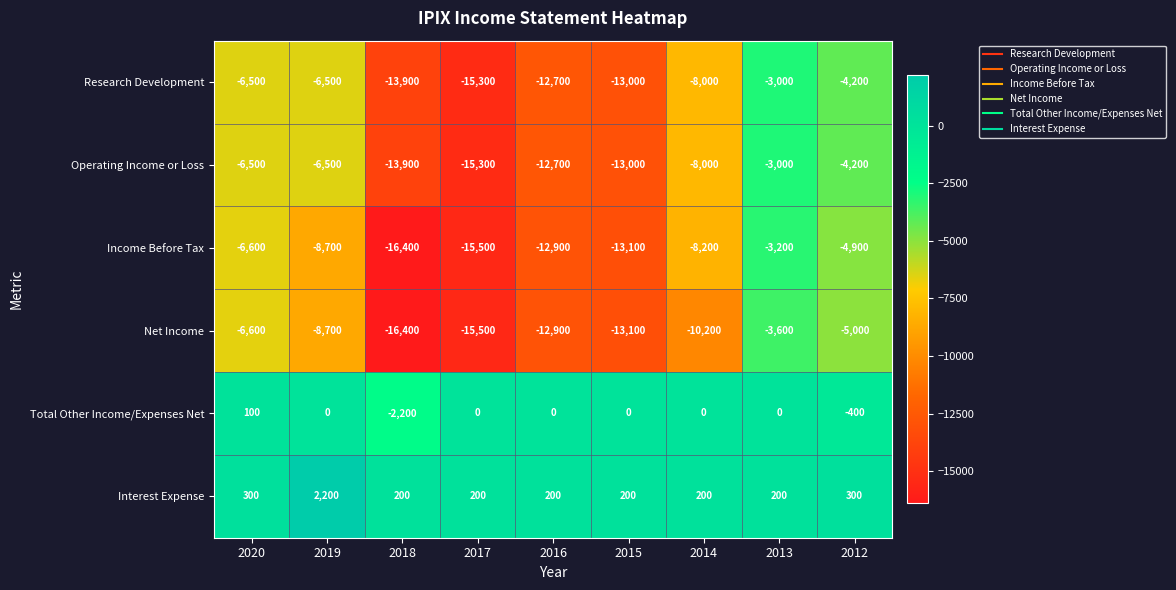

How many categories are shown in the chart?

9